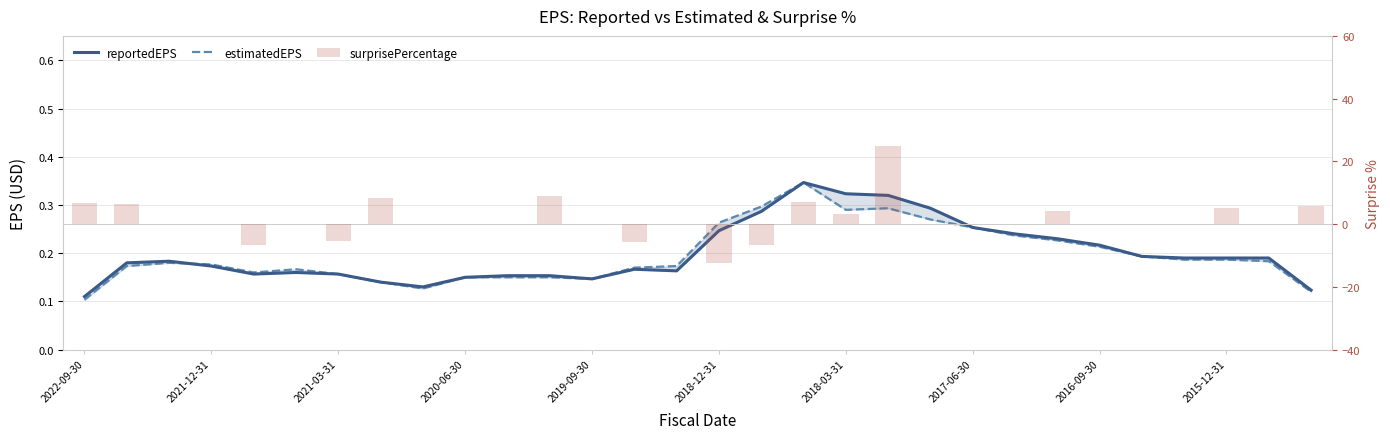

What is the spread (max minus min) of values at 28?

0.2